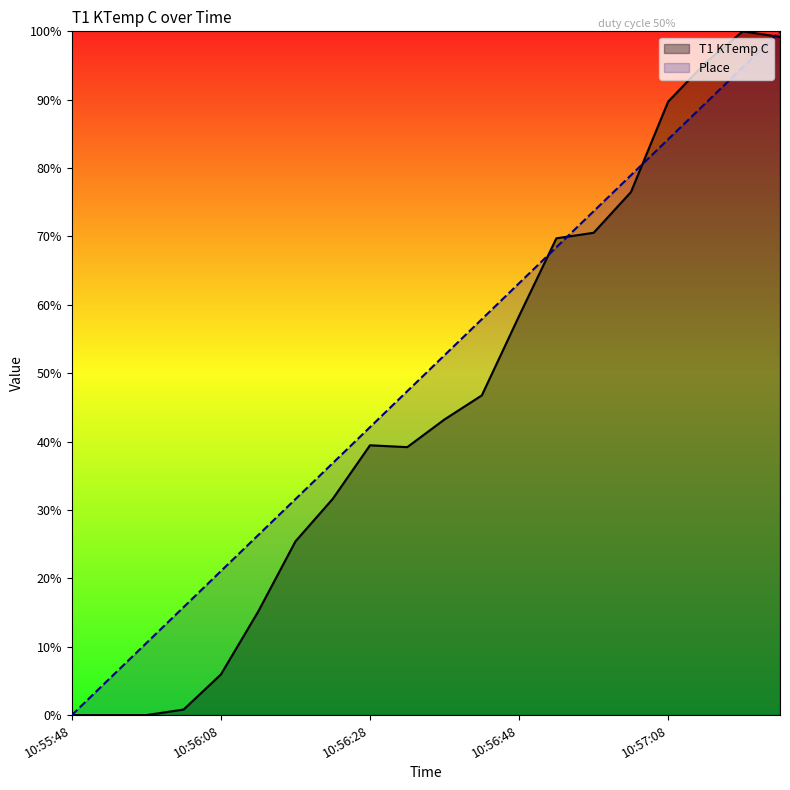

At which category is the sum across all series the highest?

10:57:23